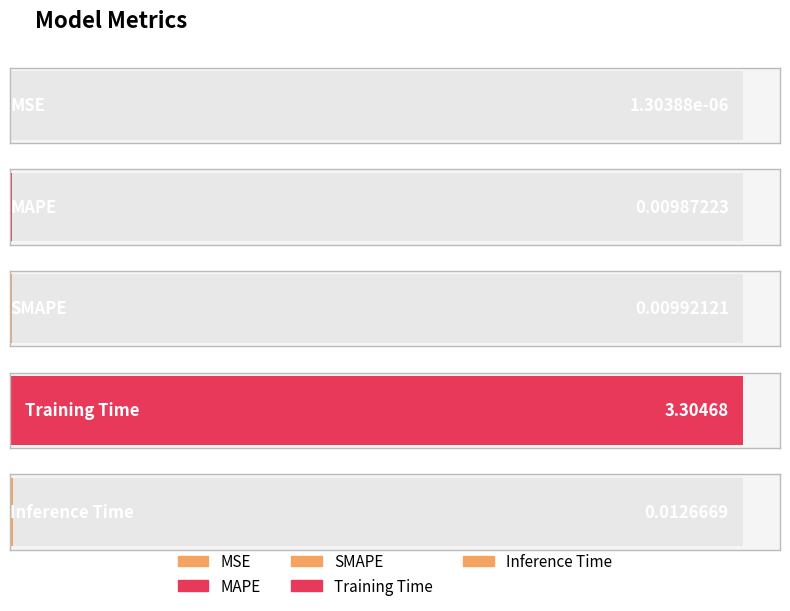

Where is the data nearest to the value 1?

Inference Time